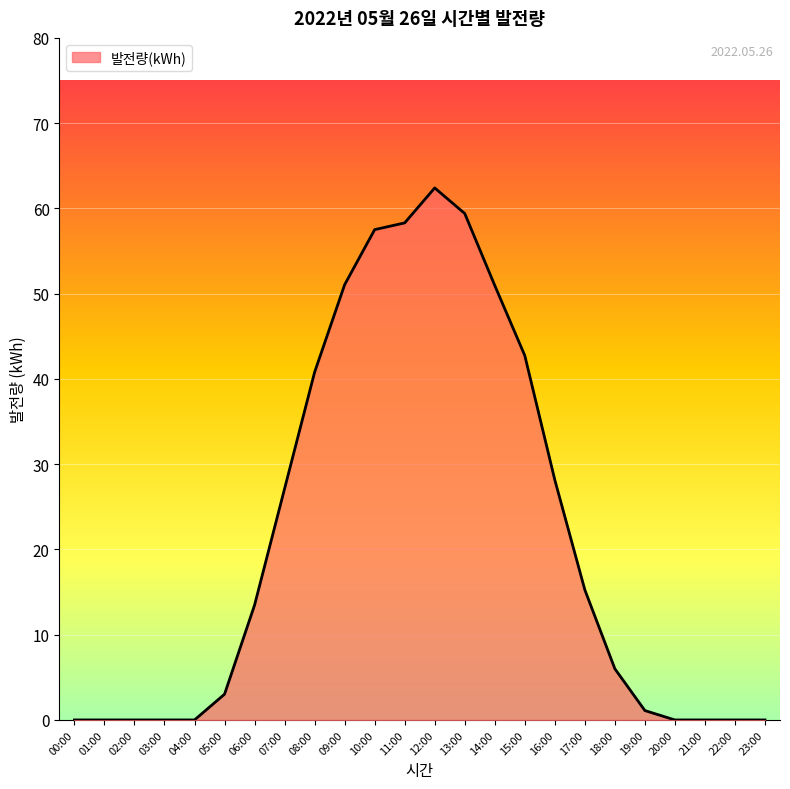

The value at 02:00 is 36.2. True or false?

False